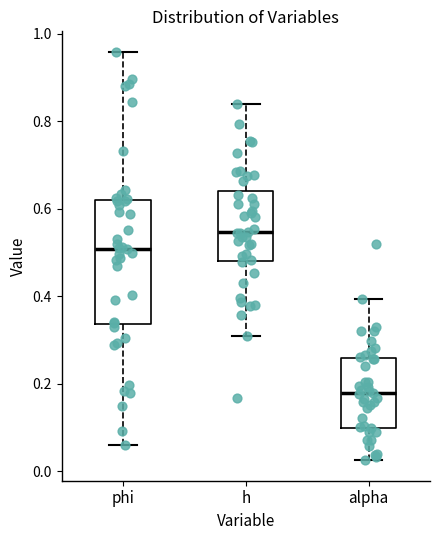

Reading left to right, transcribe this box plot: for each box, give where its median line is, the range the box spans, and where its two whiskers end, as read against the y-axis. The values are not printed on the chart, so give them approximately, as read against the axis.

phi: median 0.50, box 0.34 to 0.62, whiskers 0.06 to 0.96
h: median 0.54, box 0.48 to 0.64, whiskers 0.30 to 0.84
alpha: median 0.18, box 0.10 to 0.26, whiskers 0.02 to 0.40